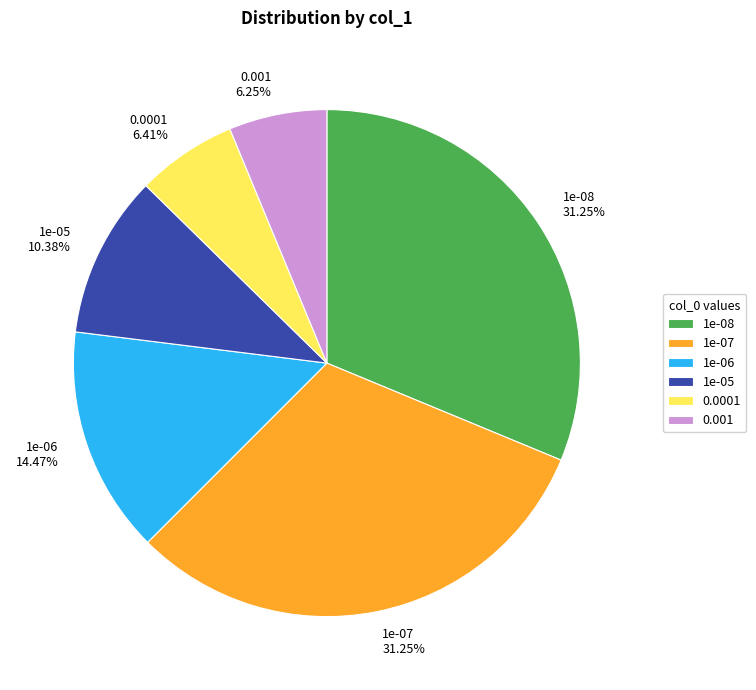

Approximately how many times larger is the value at 1e-08 compared to 1e-06?

2.2